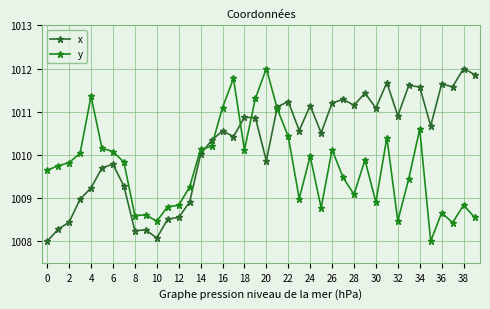

Count the number of categories in the chart.

40